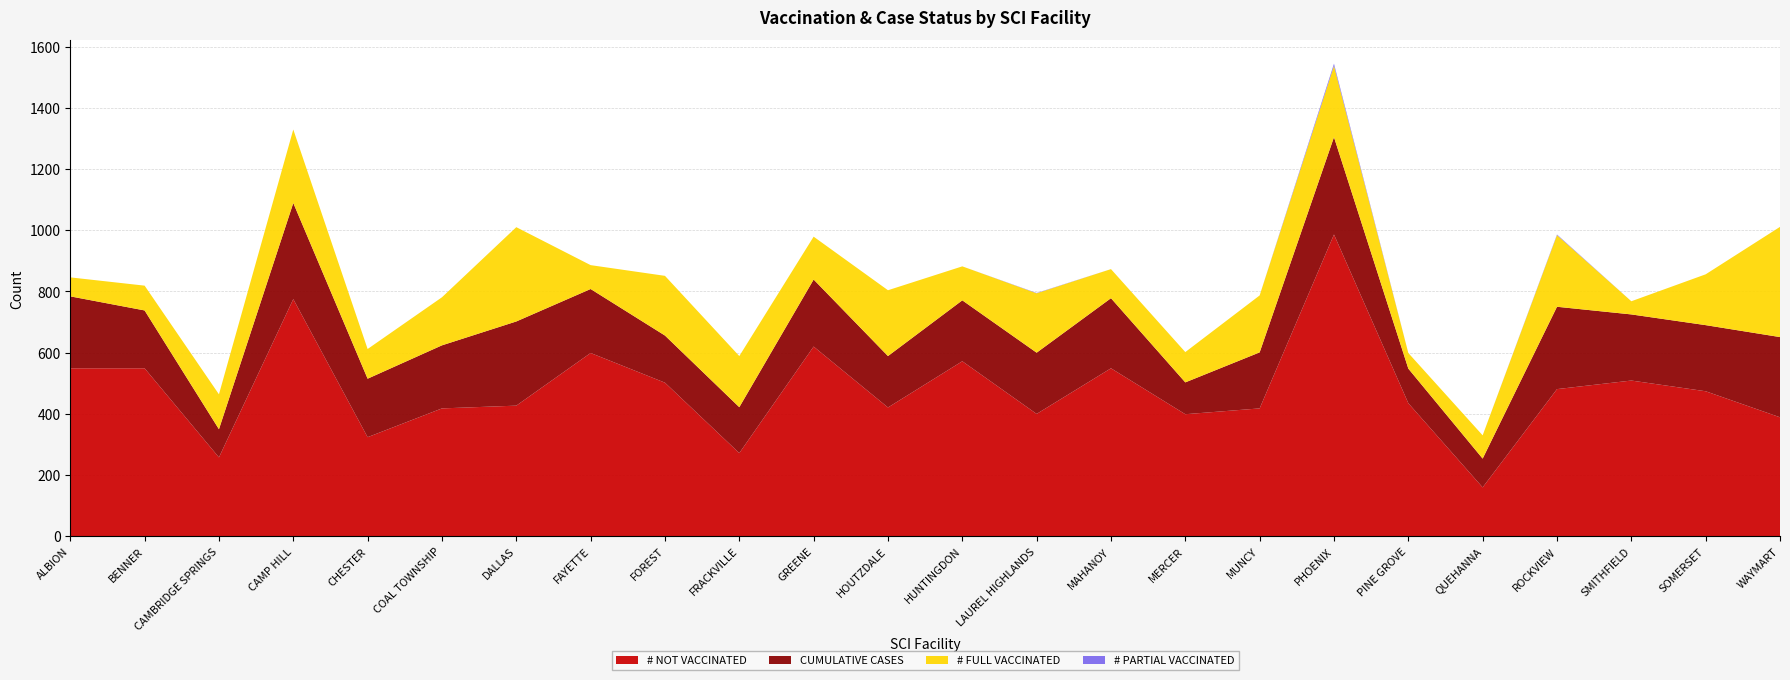

Reading right to left, what are all the values shown in this chart?

# NOT VACCINATED: 389	474	509	481	160	435	986	418	399	549	400	572	421	620	272	502	599	427	418	324	775	258	549	549
CUMULATIVE CASES: 262	216	216	269	94	113	318	183	104	229	200	199	168	219	150	154	209	275	206	191	314	92	189	235
# FULL VACCINATED: 360	166	43	234	76	51	233	186	99	95	194	111	215	140	167	195	78	308	157	97	240	114	81	62
# PARTIAL VACCINATED: 0	0	0	2	0	0	7	0	0	0	1	0	0	0	0	0	0	0	0	0	0	0	0	0